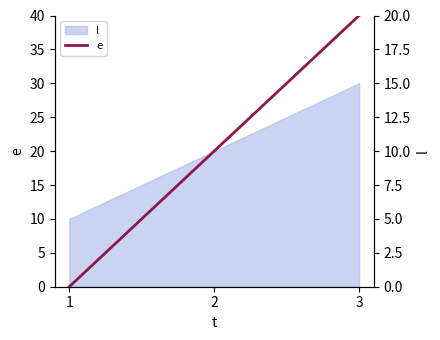

Which category has the lowest value across all series?

1